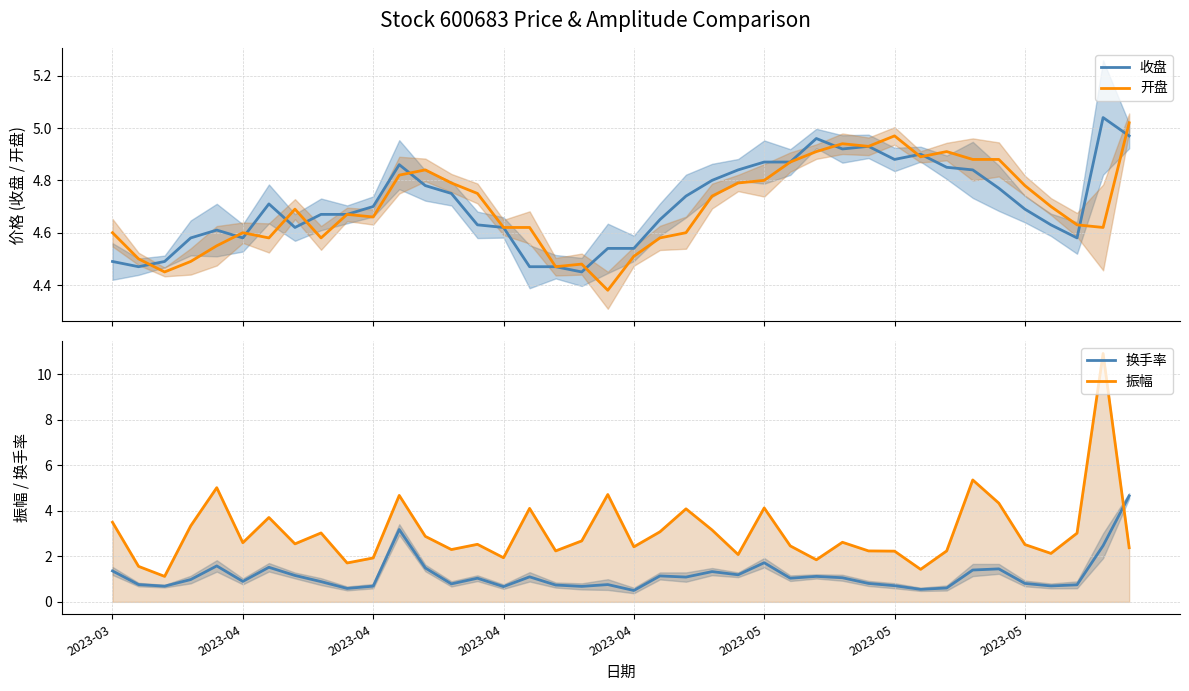

What are all the series names shown in the legend?

收盘, 开盘, 换手率, 振幅